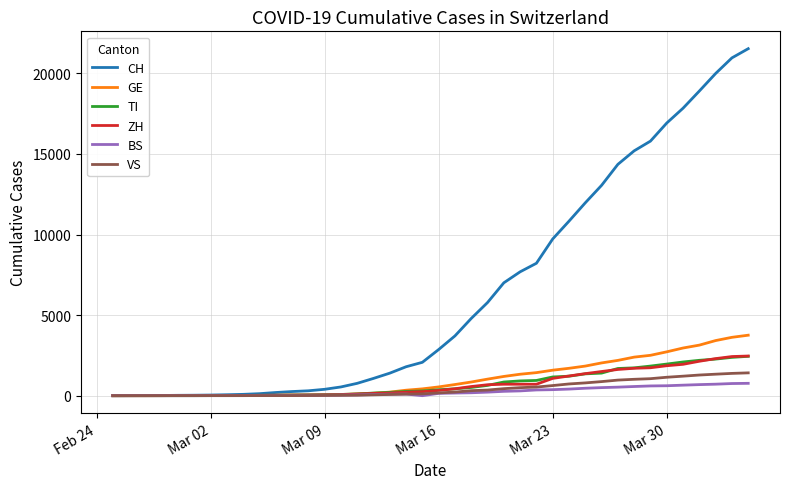

Which series has the widest spread of values?

CH